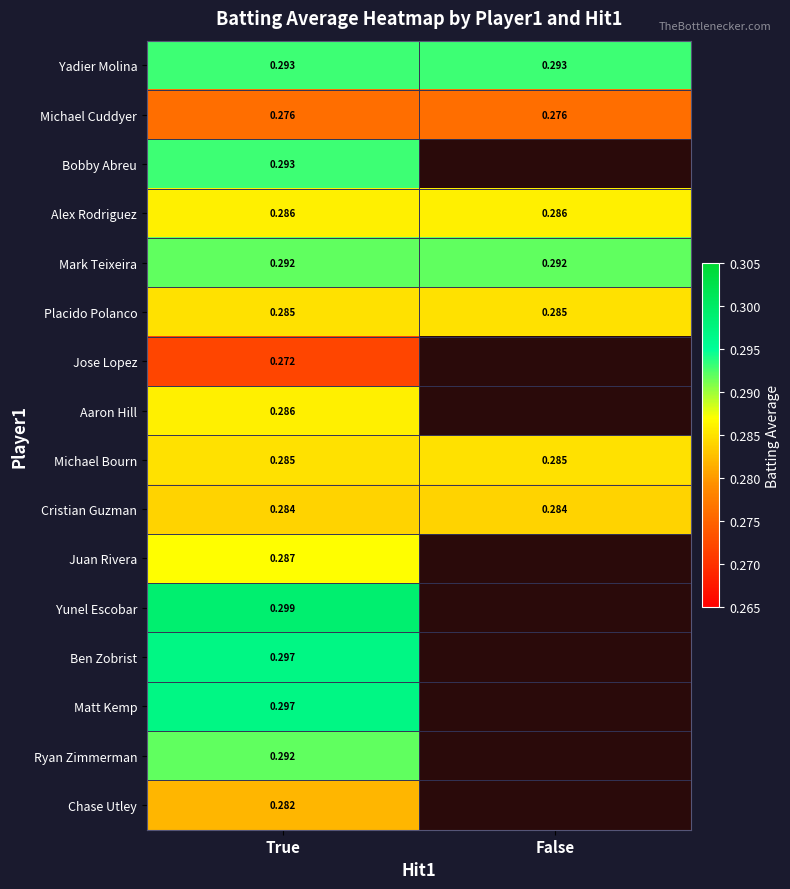

Is the value of Cristian Guzman at False greater than the value of Jose Lopez at True?

Yes